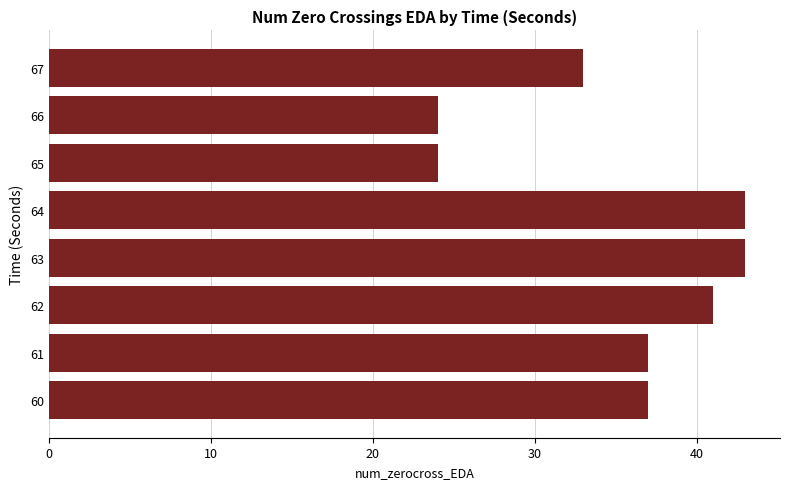

What is the average value?

35